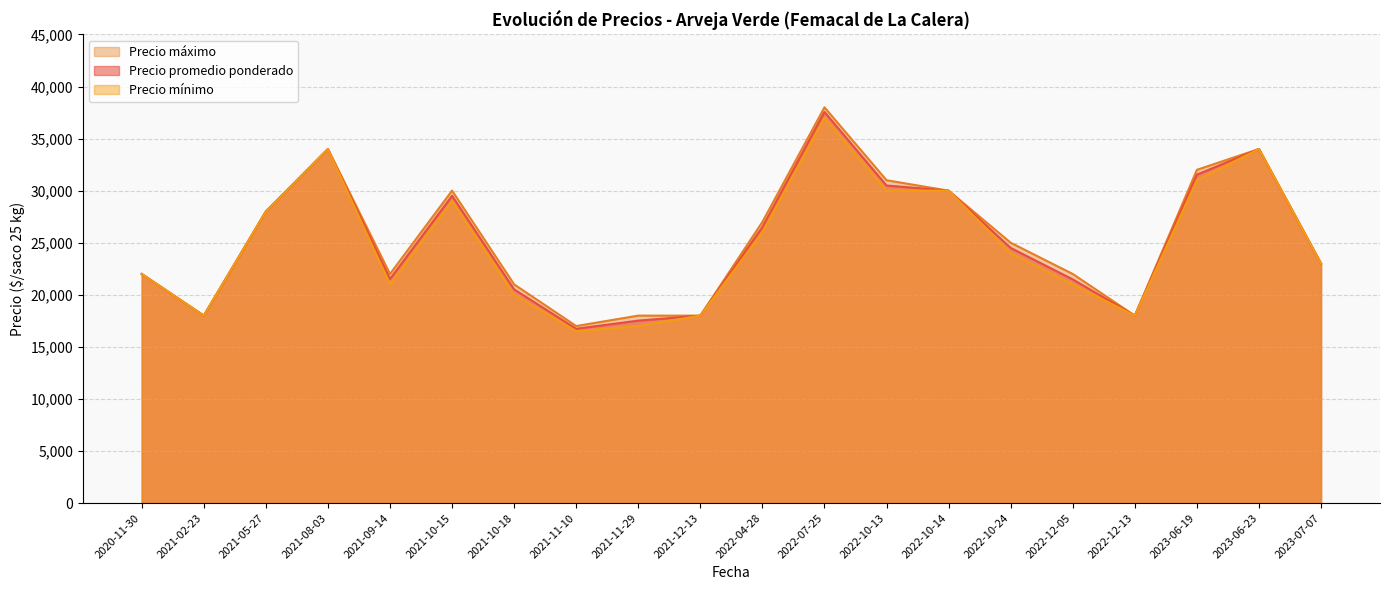

Reading left to right, what are all the values shown in this chart?

Precio promedio ponderado: 2023-06-19=31538	2022-07-25=37556	2022-12-13=18000	2022-04-28=26506	2021-11-10=16740	2021-12-13=18000	2022-10-13=30493	2020-11-30=22000	2021-10-15=29507	2021-02-23=18000	2021-09-14=21521	2022-10-24=24500	2021-08-03=34000	2022-12-05=21479	2021-11-29=17521	2023-06-23=34000	2023-07-07=23000	2021-10-18=20521	2022-10-14=30000	2021-05-27=28000
Precio mínimo: 2023-06-19=31000	2022-07-25=37000	2022-12-13=18000	2022-04-28=26000	2021-11-10=16500	2021-12-13=18000	2022-10-13=30000	2020-11-30=22000	2021-10-15=29000	2021-02-23=18000	2021-09-14=21000	2022-10-24=24000	2021-08-03=34000	2022-12-05=21000	2021-11-29=17000	2023-06-23=34000	2023-07-07=23000	2021-10-18=20000	2022-10-14=30000	2021-05-27=28000
Precio máximo: 2023-06-19=32000	2022-07-25=38000	2022-12-13=18000	2022-04-28=27000	2021-11-10=17000	2021-12-13=18000	2022-10-13=31000	2020-11-30=22000	2021-10-15=30000	2021-02-23=18000	2021-09-14=22000	2022-10-24=25000	2021-08-03=34000	2022-12-05=22000	2021-11-29=18000	2023-06-23=34000	2023-07-07=23000	2021-10-18=21000	2022-10-14=30000	2021-05-27=28000